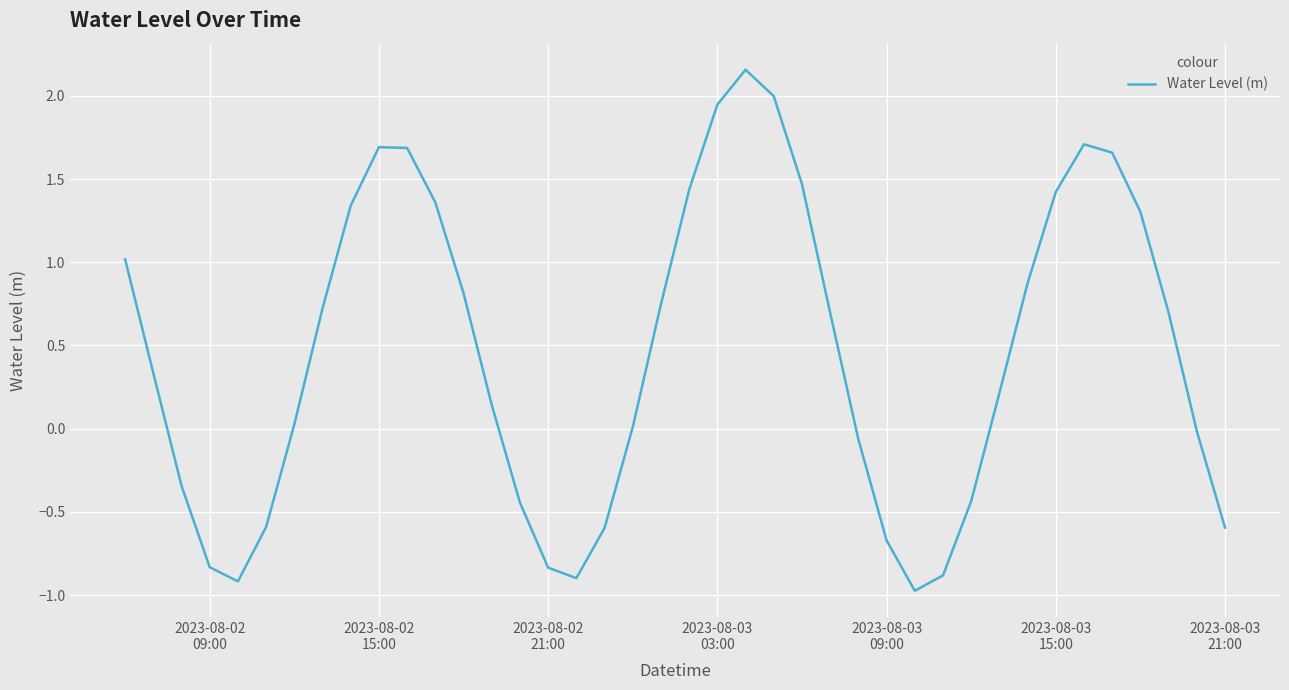

How many interior local peaks (higher than both neighbors) does the data have?

3